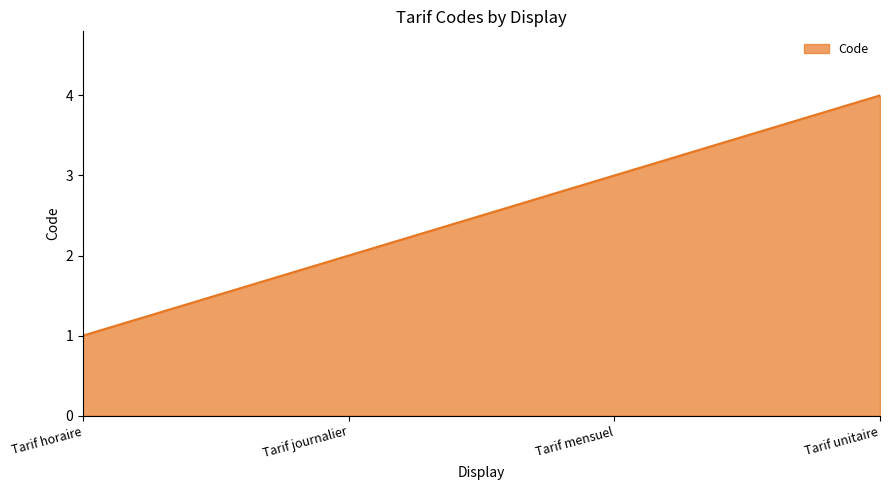

What is the difference between the maximum and minimum values?

3